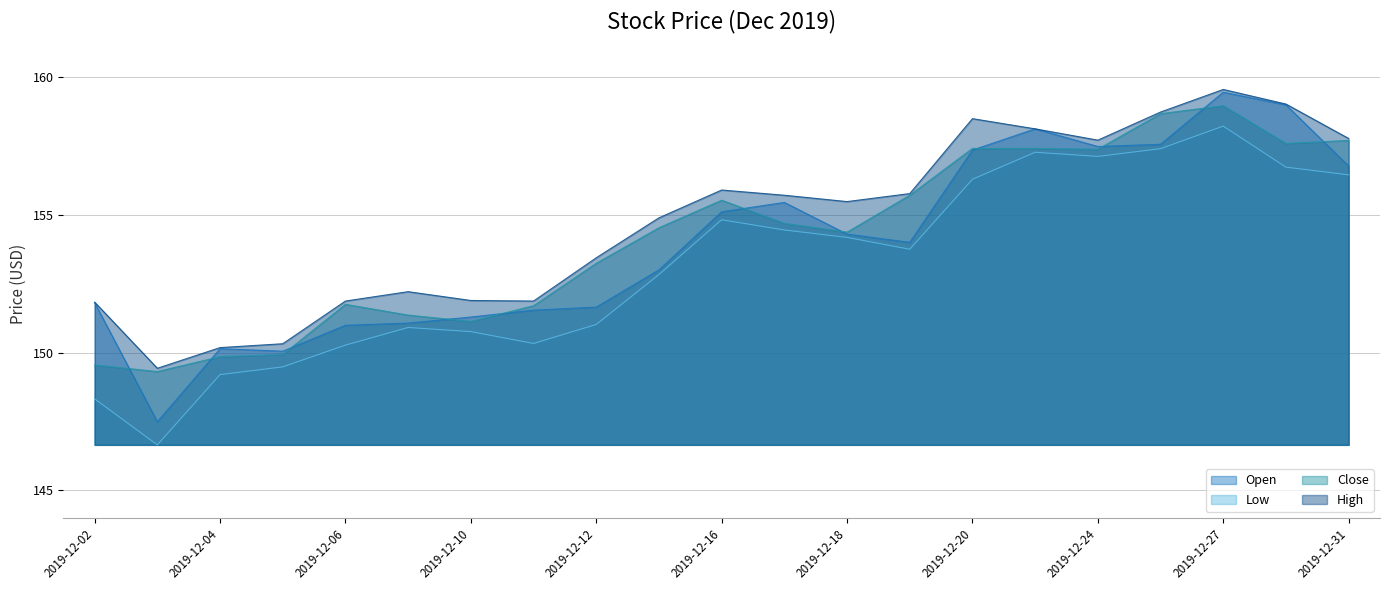

How many data points in Close are less than 154?

9